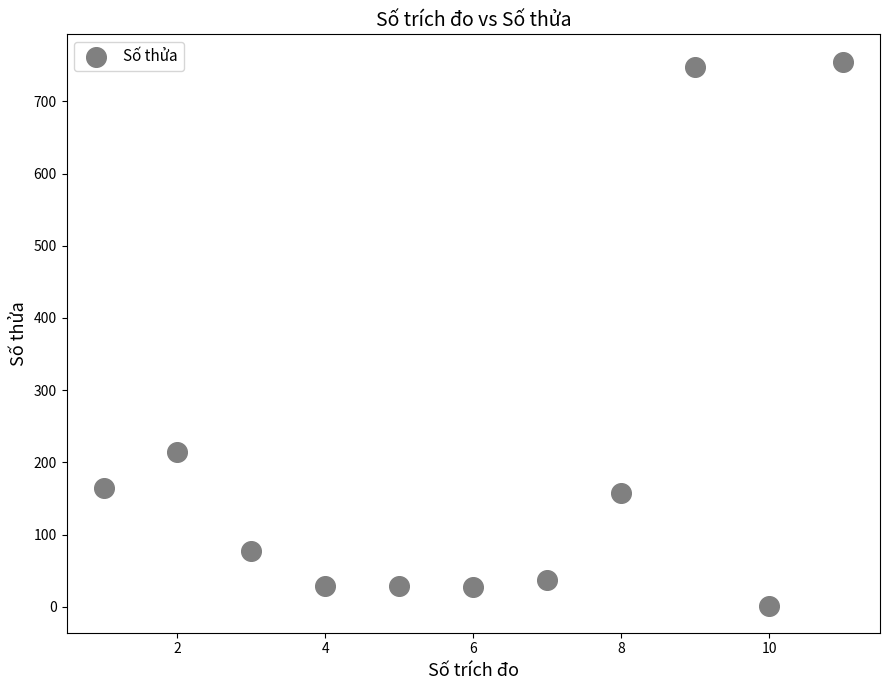

What Y value in the scatter plot is closest to 378?

215